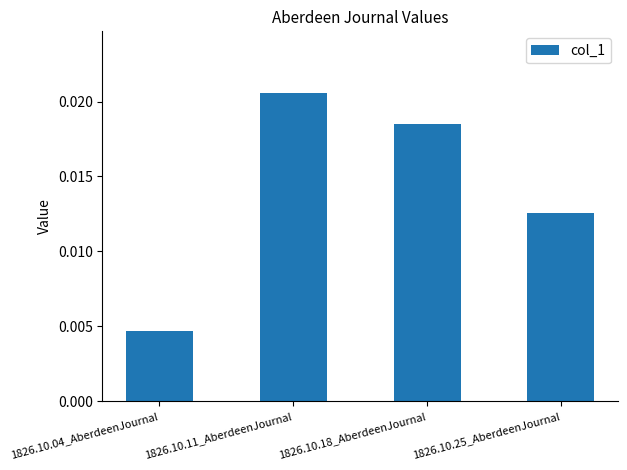

At which category does the chart reach its peak across all series?

1826.10.11_AberdeenJournal